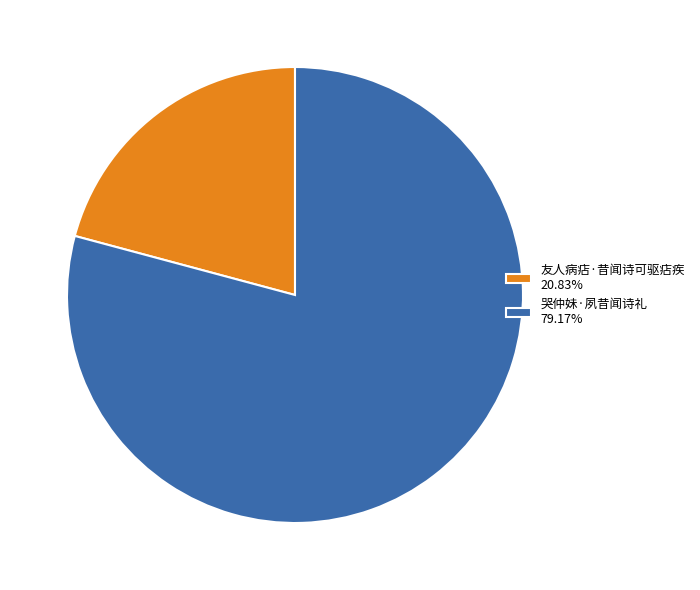

Does 哭仲妹·夙昔闻诗礼 account for over 50% of the chart?

Yes